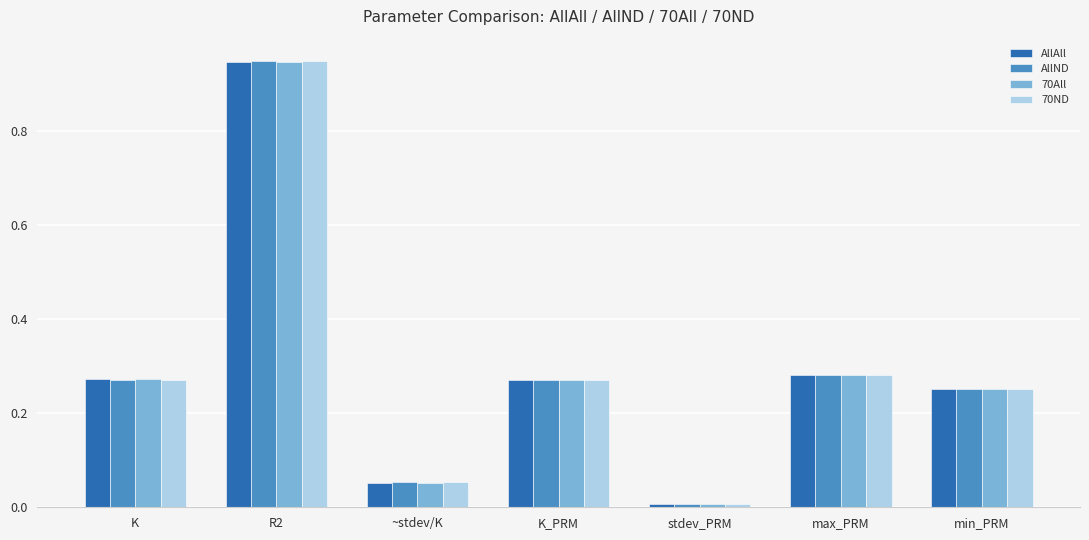

What is the sum of the AllAll values at K and min_PRM?

0.5